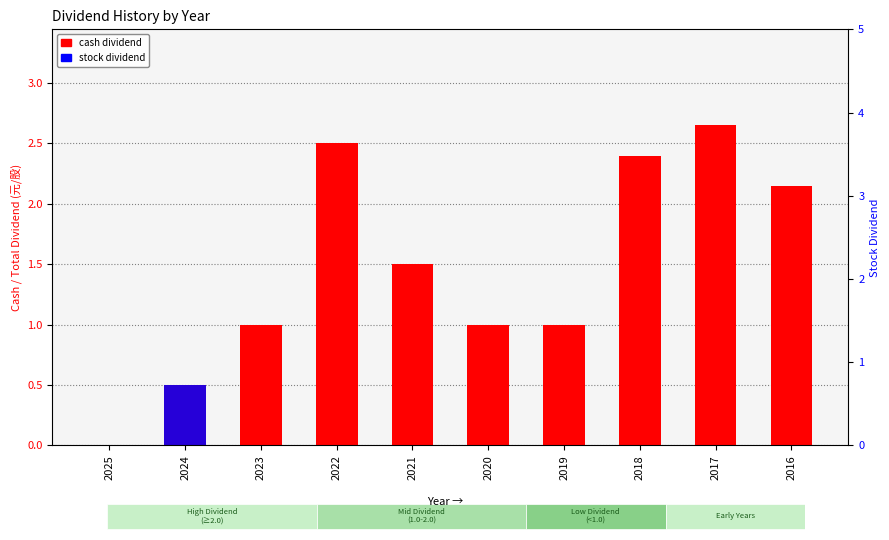

Reading left to right, extract all data points from this chart.

cash dividend: 0.0	0.5	1.0	2.5	1.5	1.0	1.0	2.4	2.6	2.1
stock dividend: 0.0	0.5	0.0	0.0	0.0	0.0	0.0	0.0	0.0	0.0